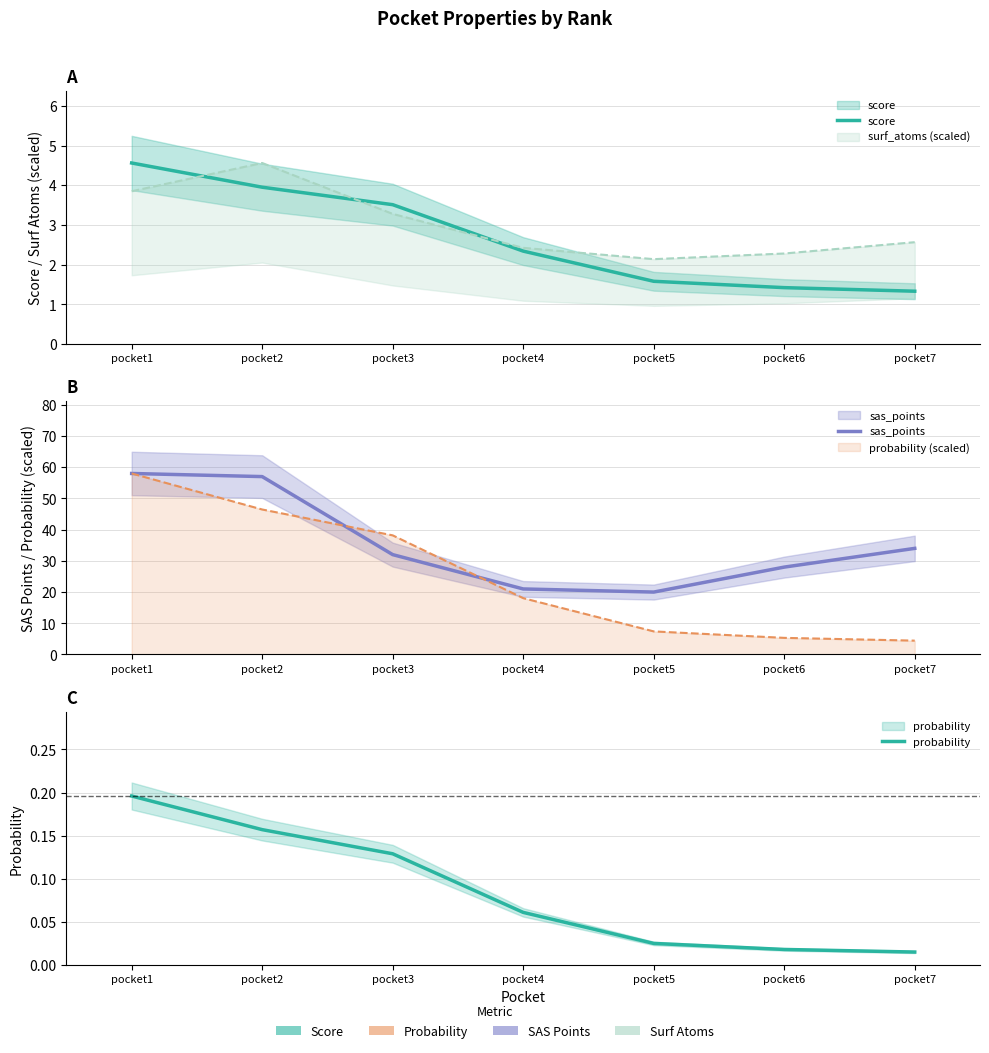

Is it true that score equals 2.3 at pocket7?

False